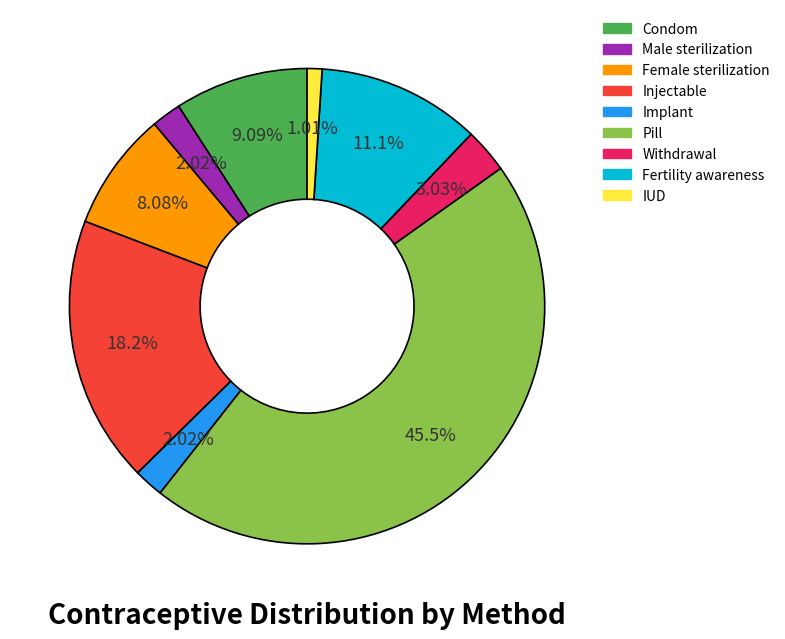

Do Pill and IUD together represent more than half of the pie?

No